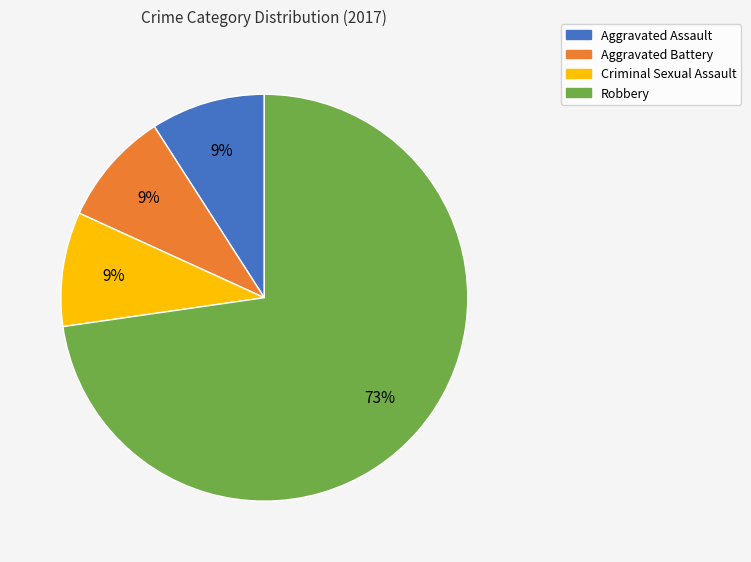

Do Criminal Sexual Assault and Aggravated Battery together represent more than half of the pie?

No